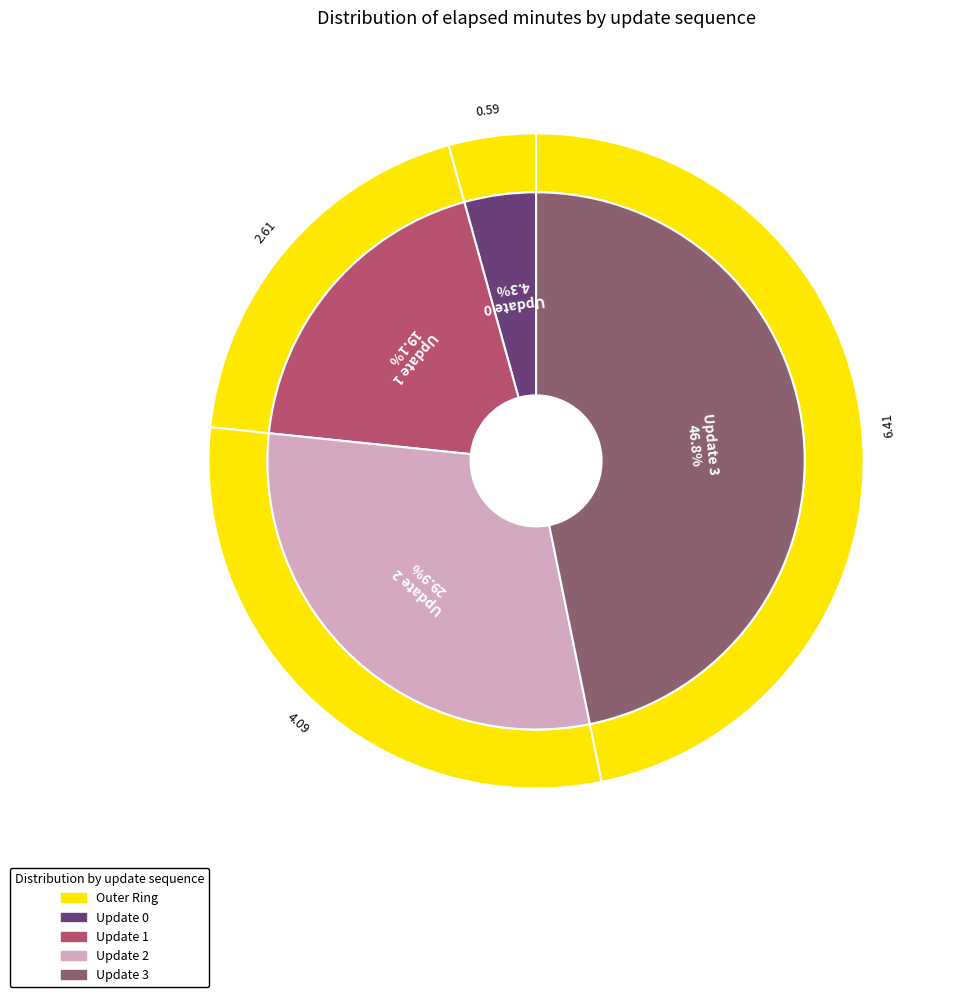

Does 2 account for over 50% of the chart?

No